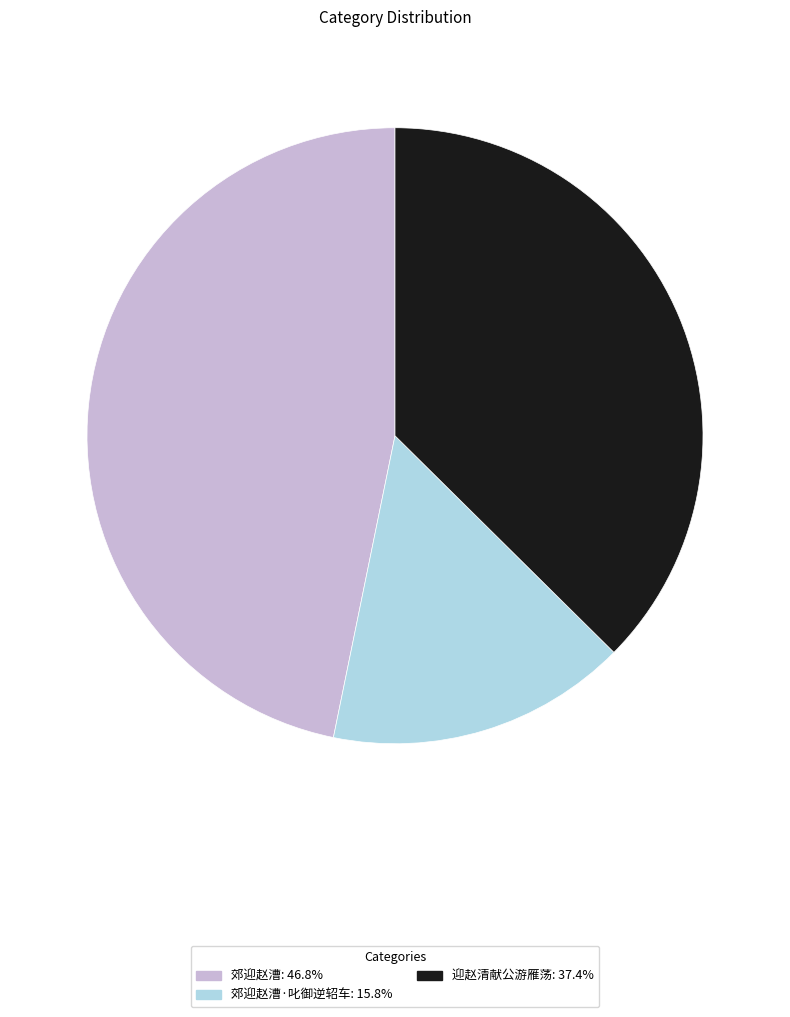

Approximately how many times larger is the value at 迎赵清献公游雁荡: 37.4% compared to 郊迎赵漕·叱御逆轺车: 15.8%?

2.4